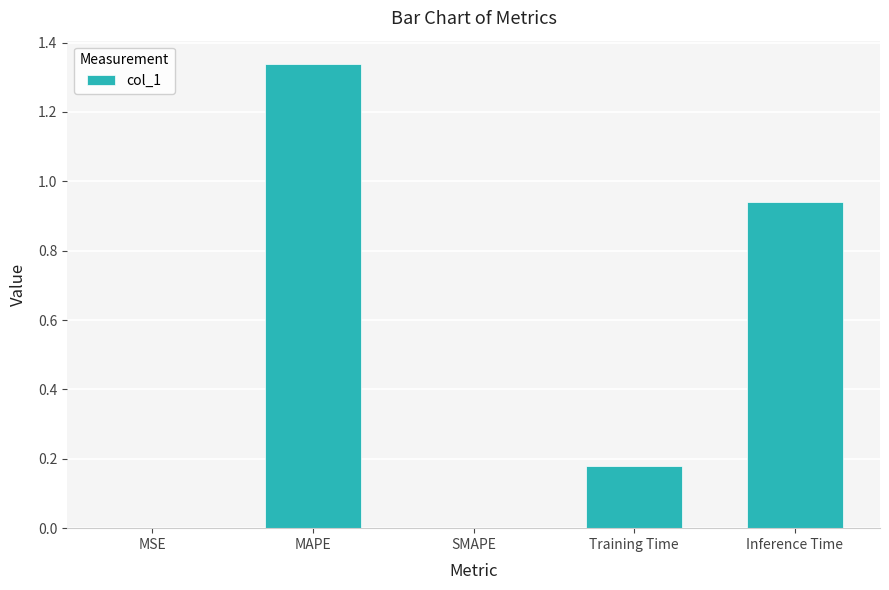

Which category has the highest value across all series?

MAPE